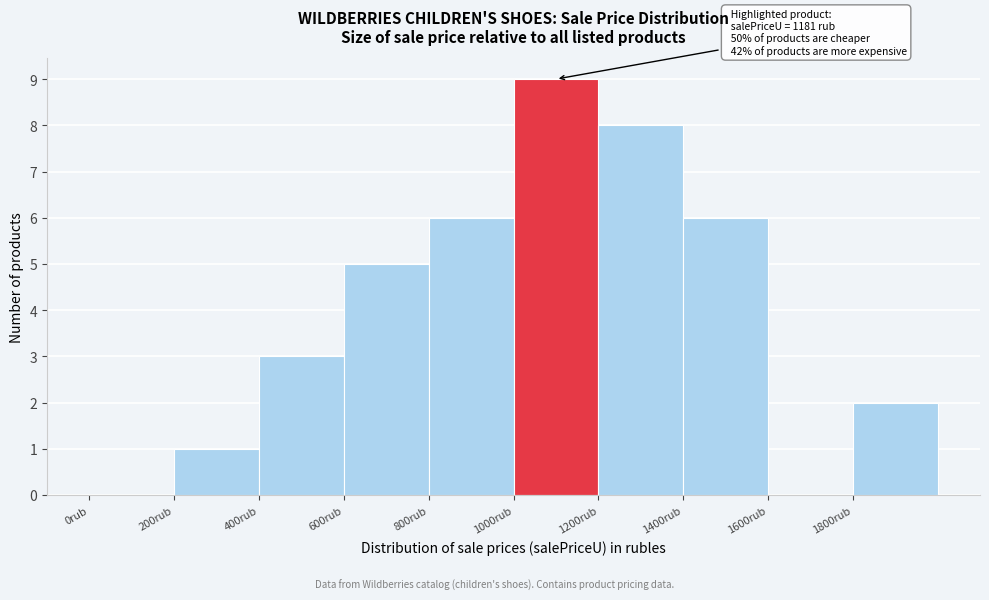

Which range on the x-axis has the tallest bar?

1000 to 1200